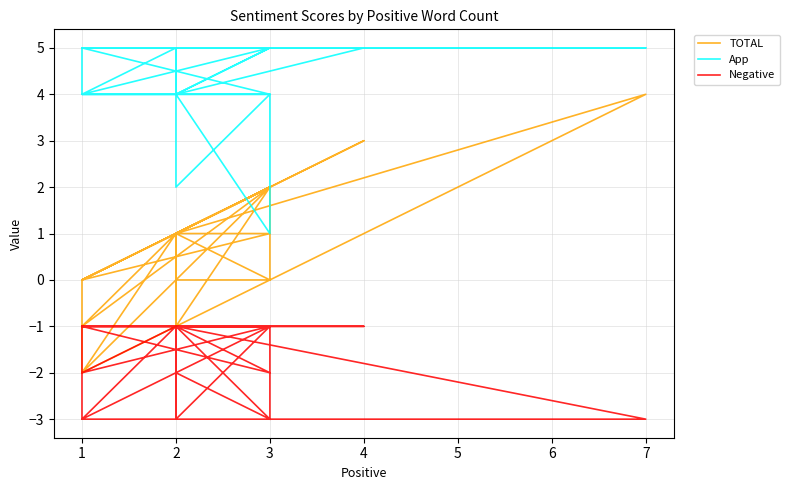

True or false: Negative and App intersect in this chart.

False